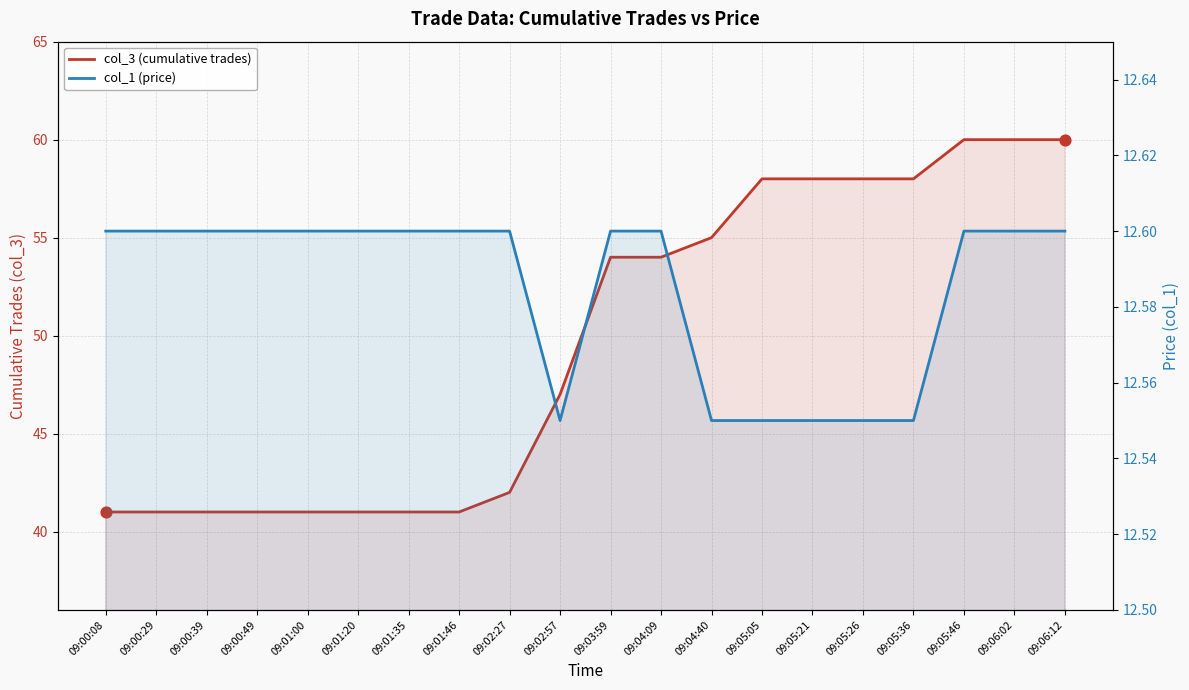

What is the total value across all series at 09:02:27?

54.6